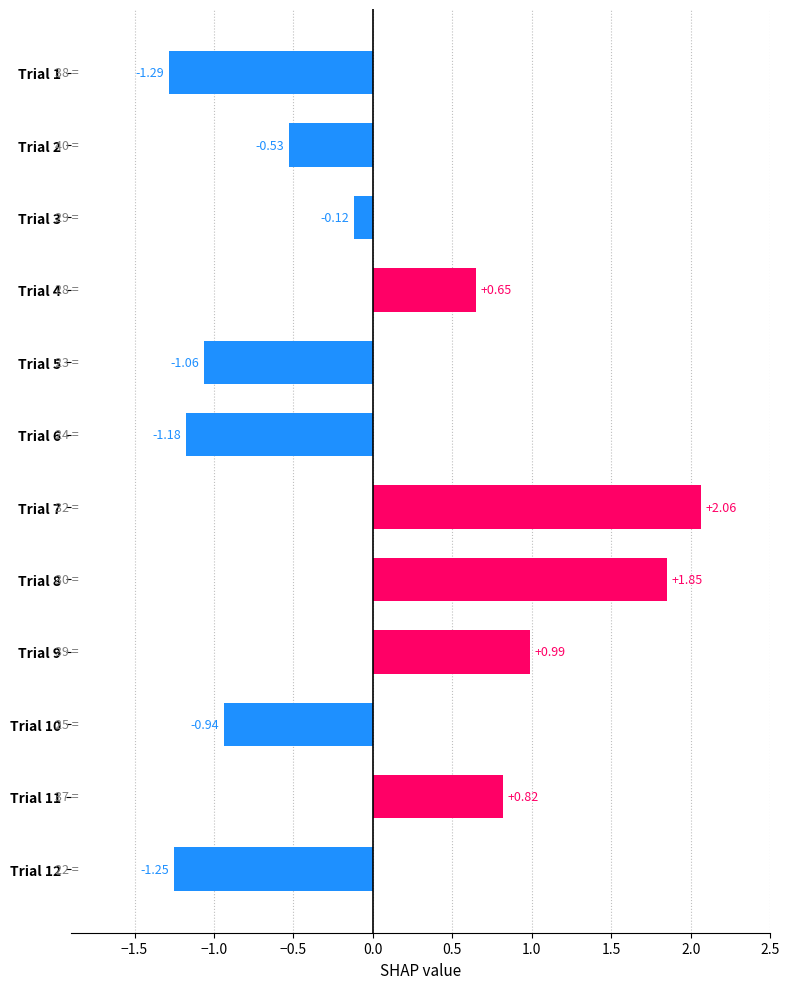

True or false: the data shows -0.5 at Trial 10.

False